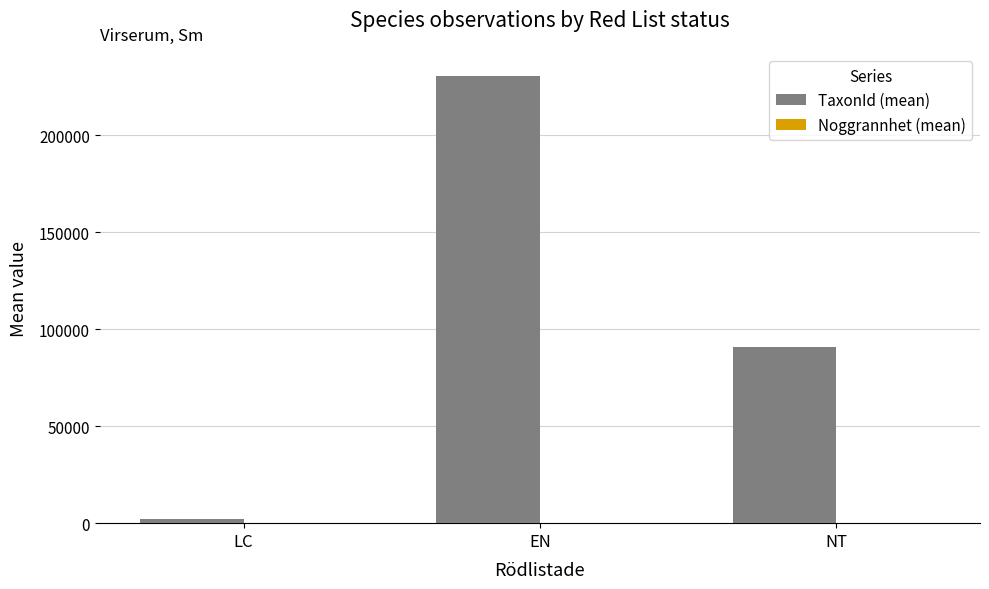

At which label does TaxonId (mean) first exceed 91006?

EN